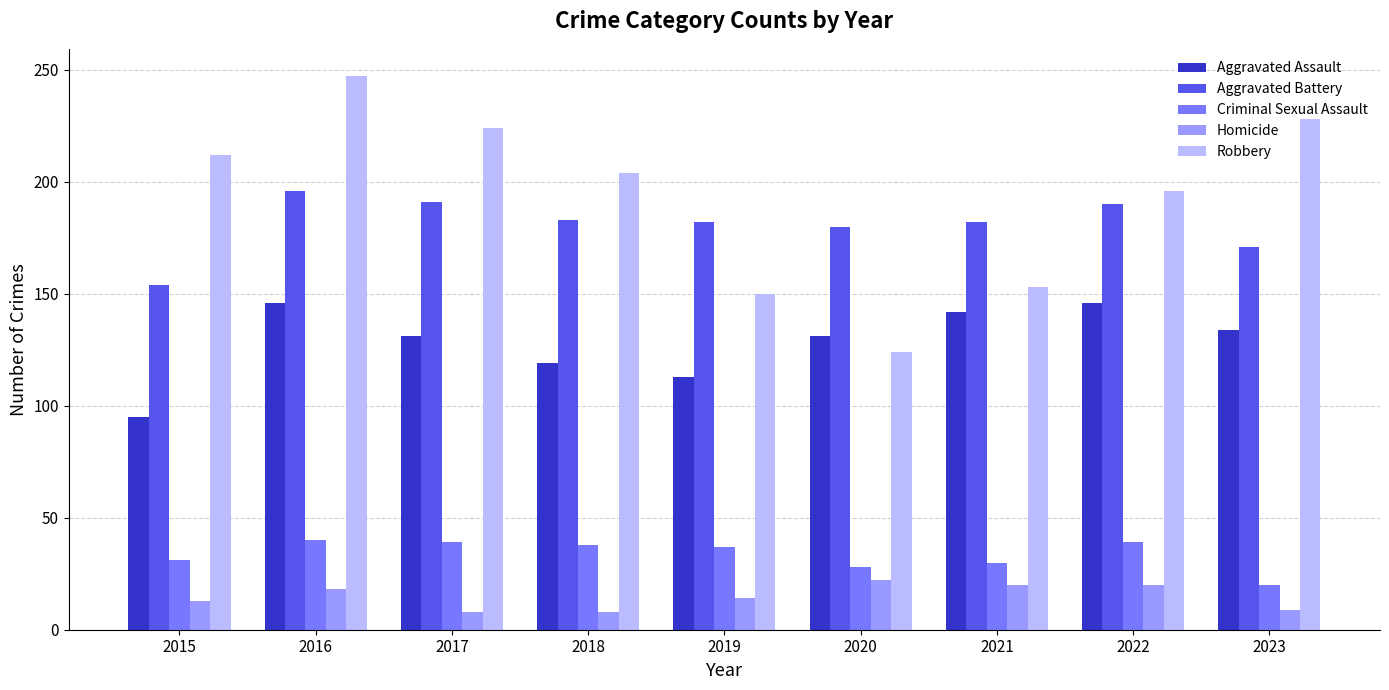

Rank the series at 2023 from highest to lowest value.

Robbery, Aggravated Battery, Aggravated Assault, Criminal Sexual Assault, Homicide